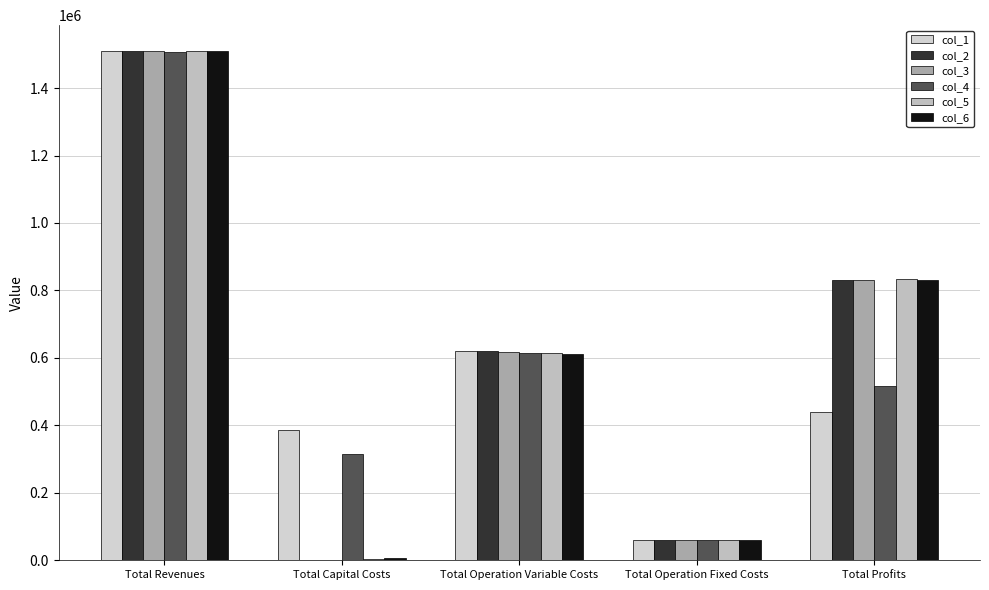

How many groups of bars are there?

5